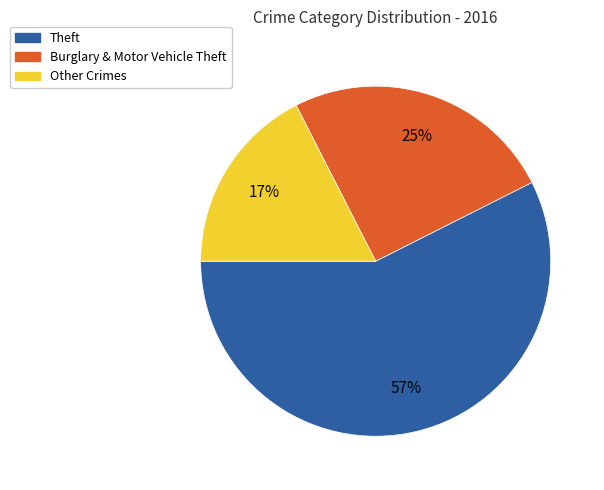

To the nearest percent, what is the difference between the largest and smallest slice percentages?

40%